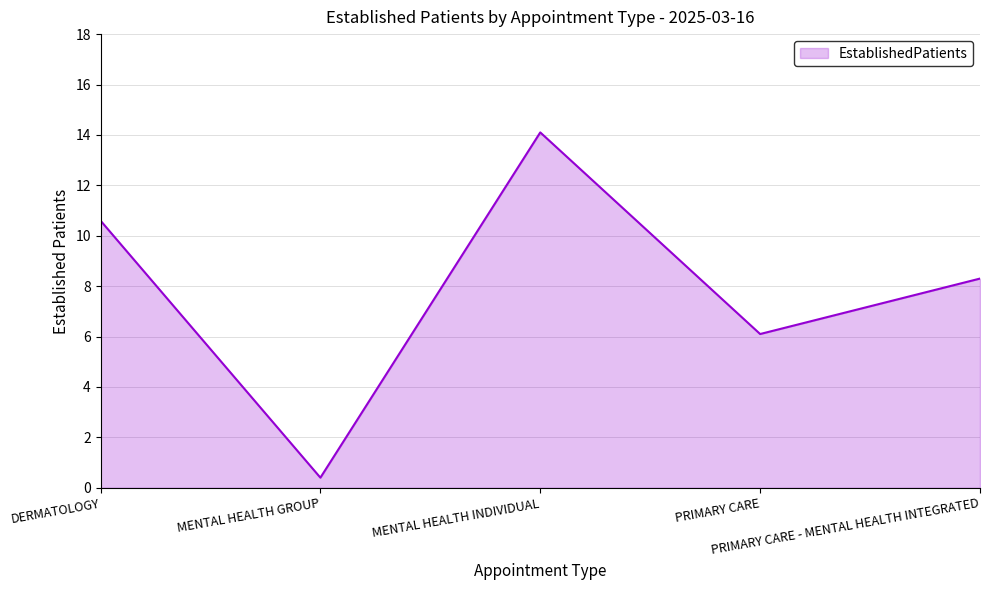

Rank the categories by value from highest to lowest.

MENTAL HEALTH INDIVIDUAL, DERMATOLOGY, PRIMARY CARE - MENTAL HEALTH INTEGRATED, PRIMARY CARE, MENTAL HEALTH GROUP